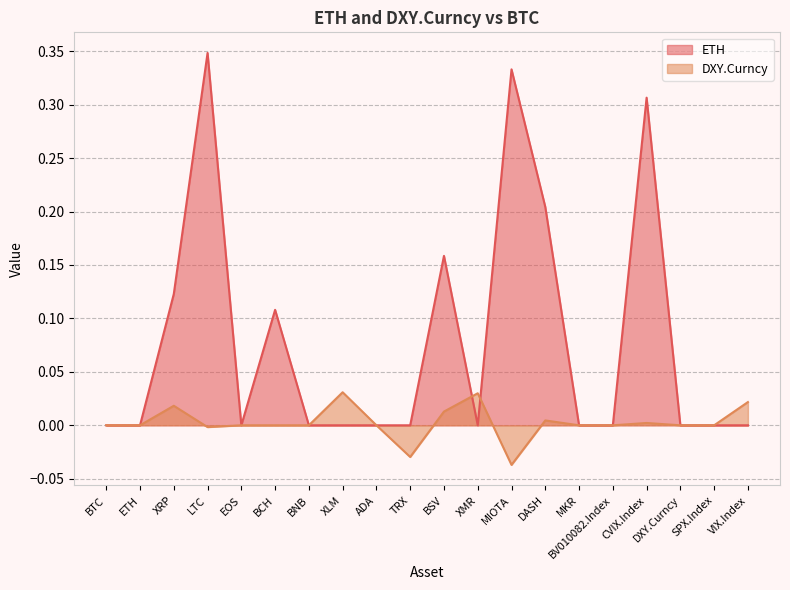

At which category does DXY.Curncy reach its first local peak?

XRP